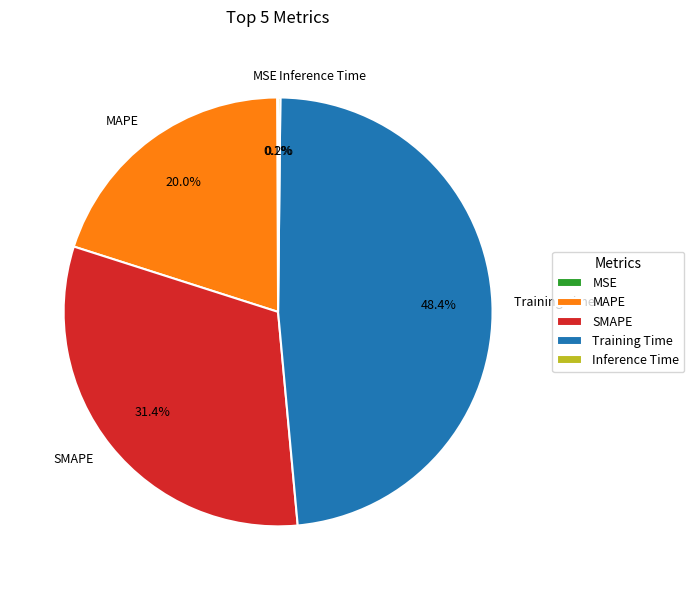

Do MAPE and SMAPE together represent more than half of the pie?

Yes